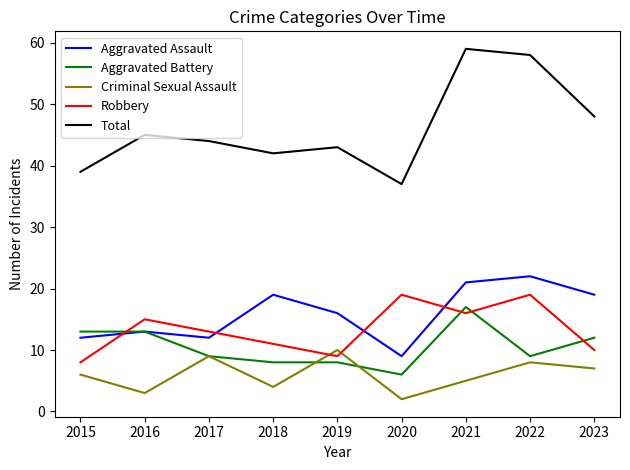

What is the sum of all Robbery values?

120